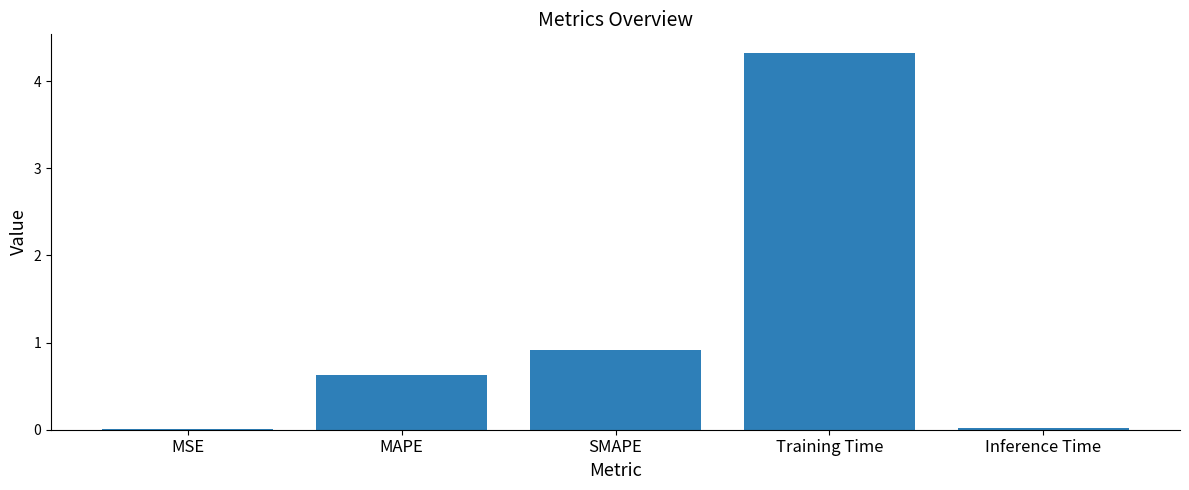

Which category has the highest value across all series?

Training Time